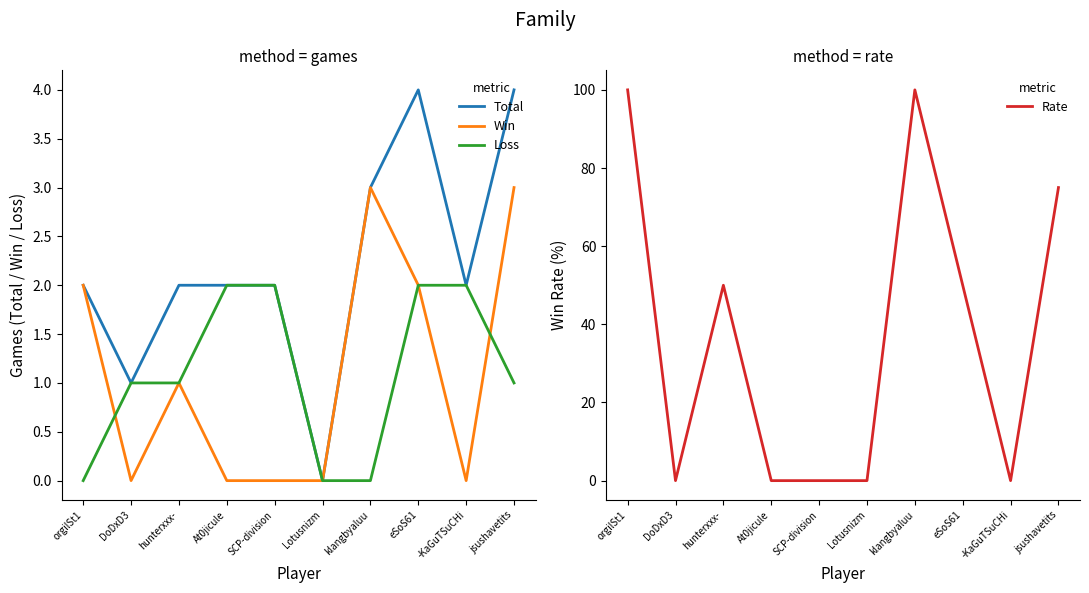

What is the label of the 8th point from the right?

hunterxxx-